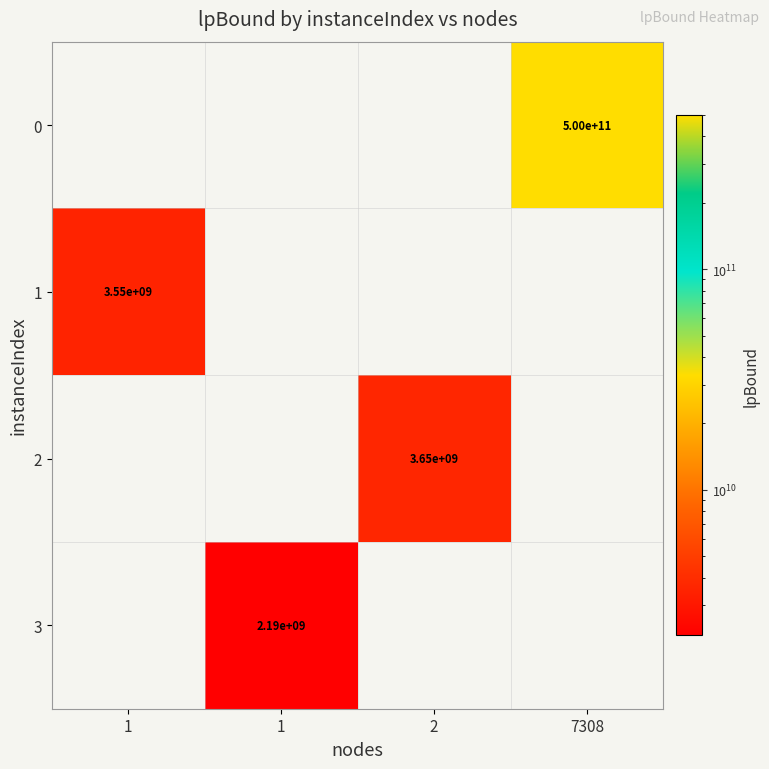

How many distinct data groups are displayed?

4